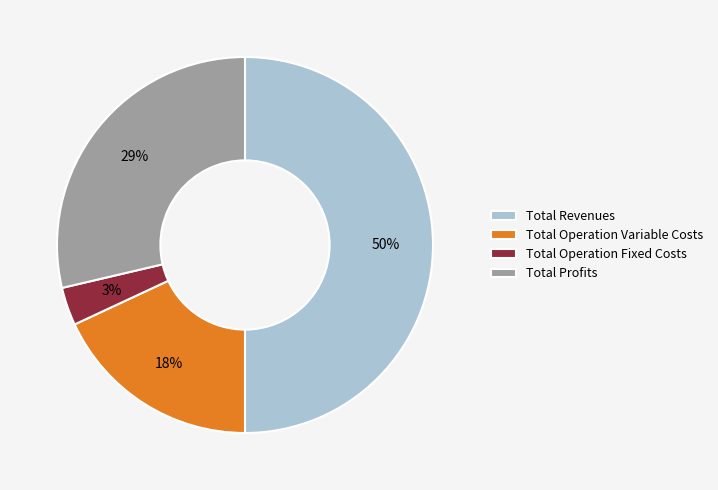

What is the smallest slice in the pie chart?

Total Operation Fixed Costs